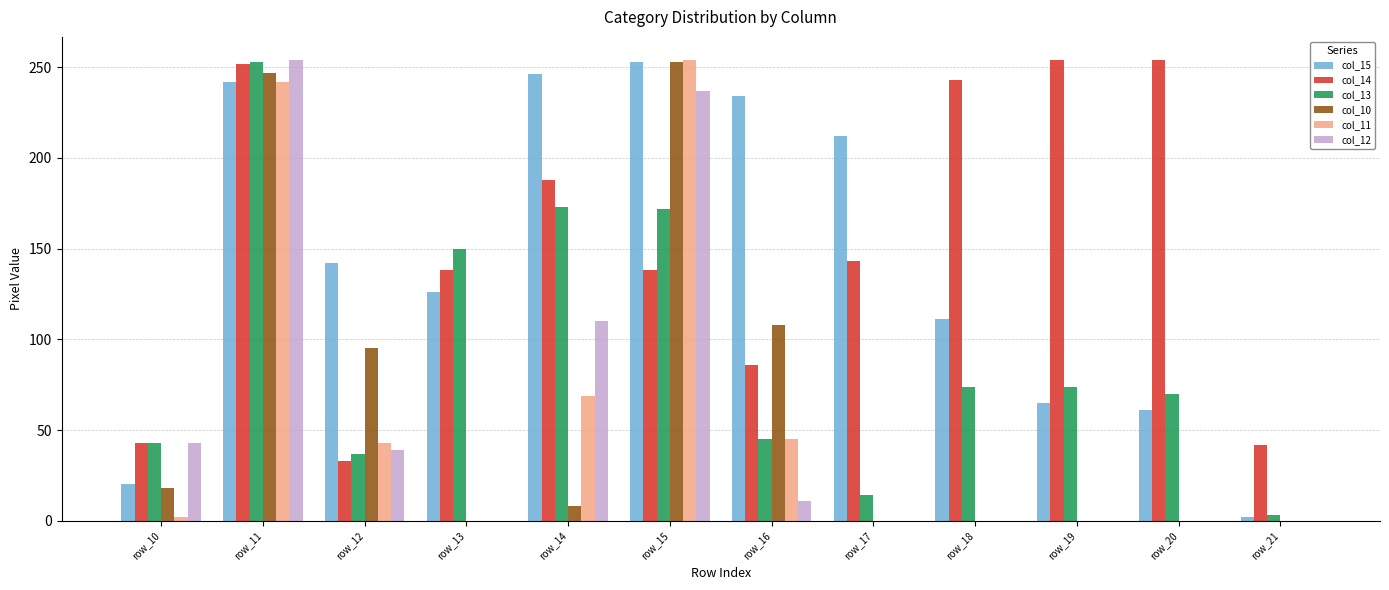

The value of col_14 at row_21 is 11. True or false?

False